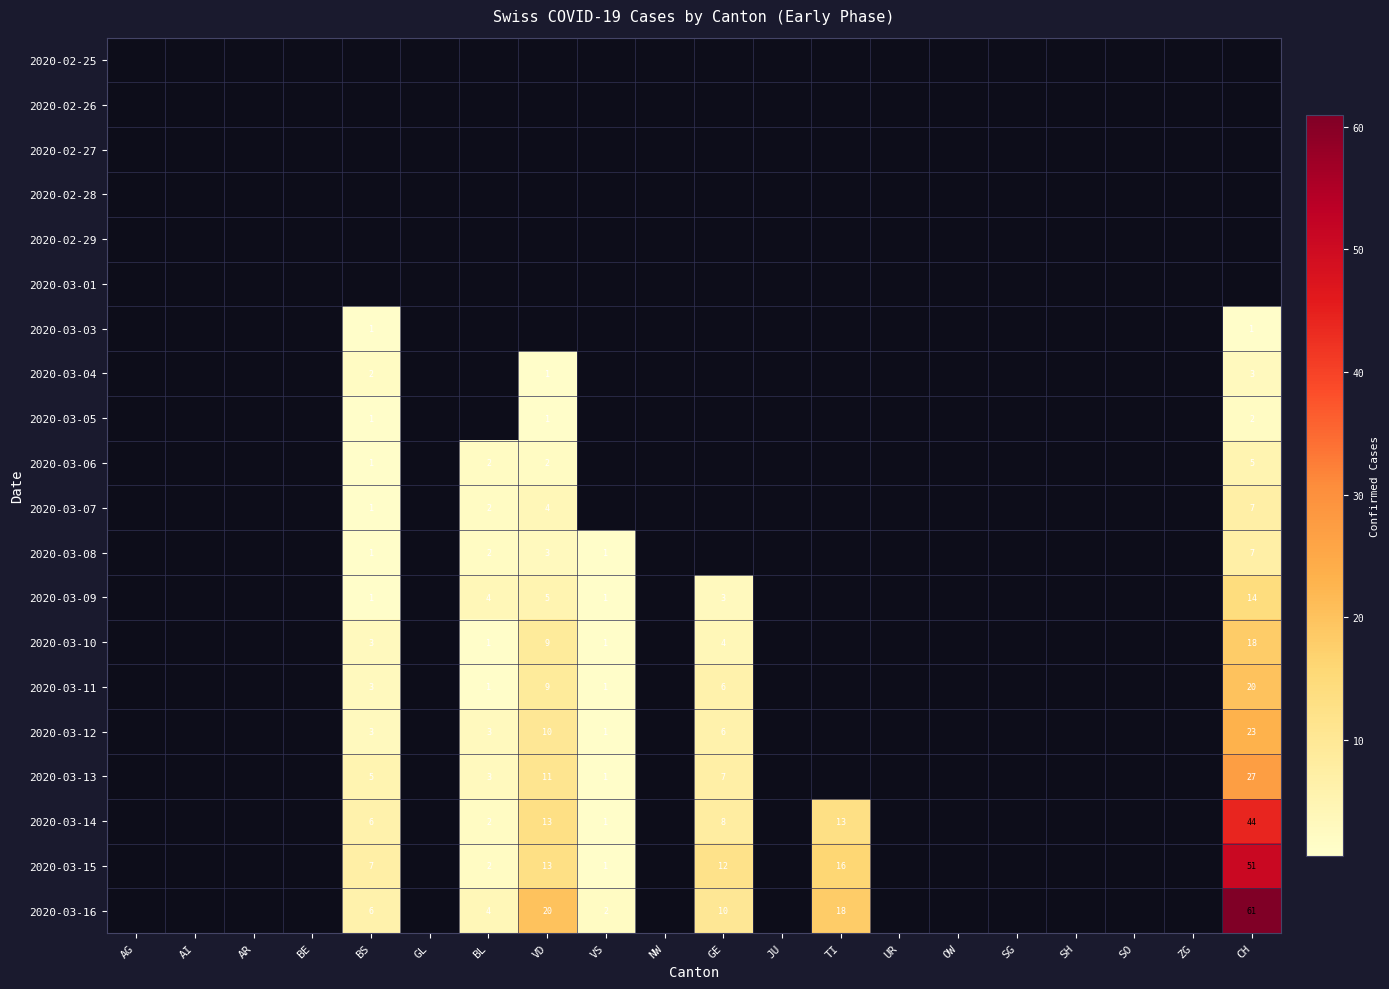

Is it true that 2020-03-15 equals 0 at BL?

False